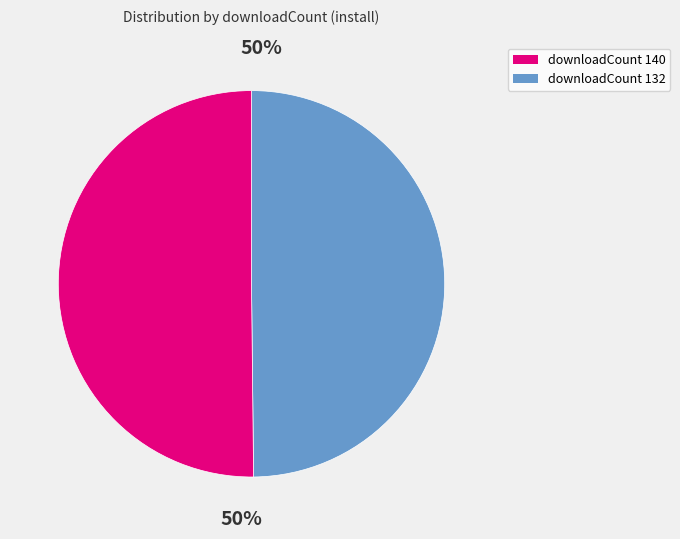

To the nearest percent, what is the average slice percentage?

50%